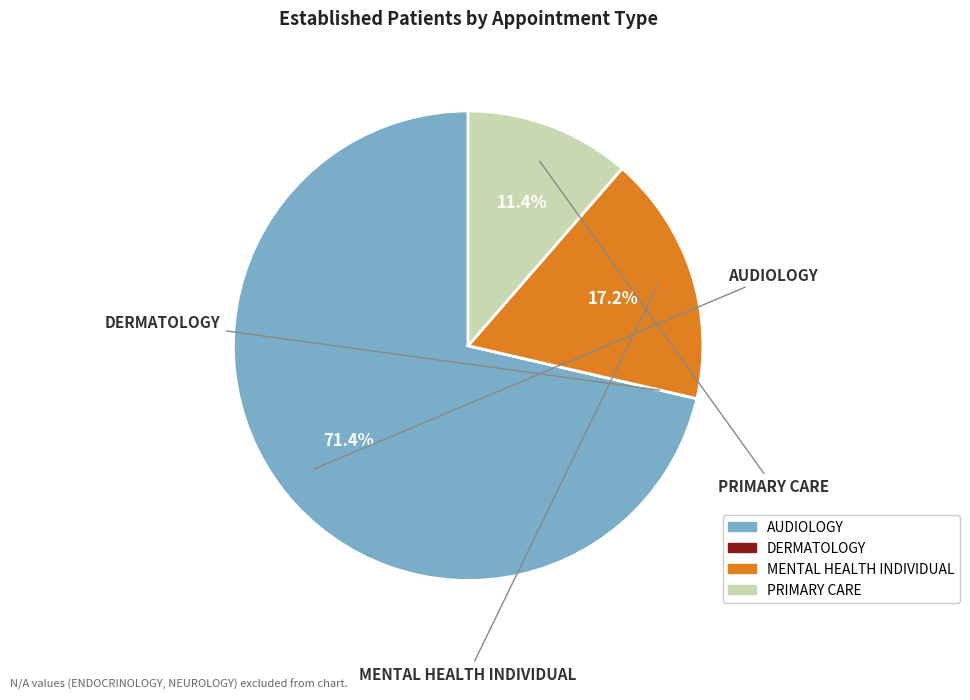

The PRIMARY CARE slice represents 11% of the pie. True or false?

True